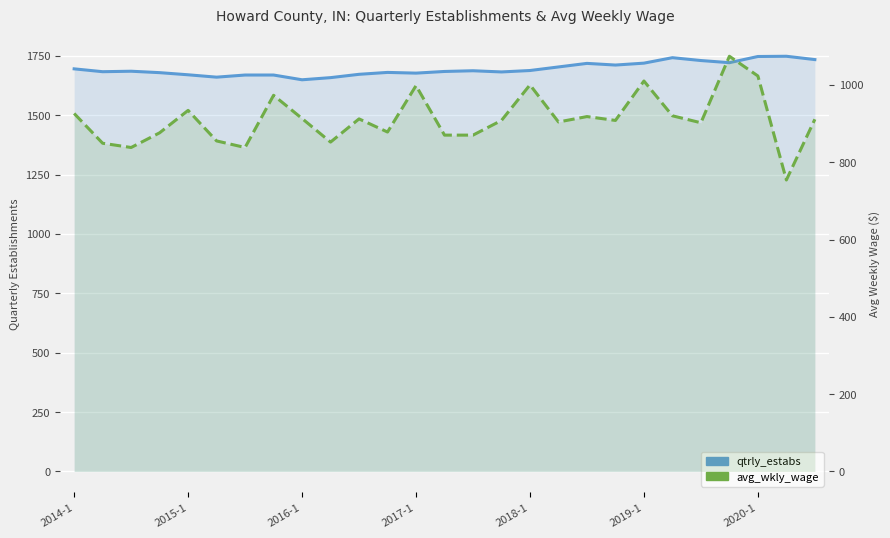

Rank the series by their average value, from highest to lowest.

qtrly_estabs, avg_wkly_wage